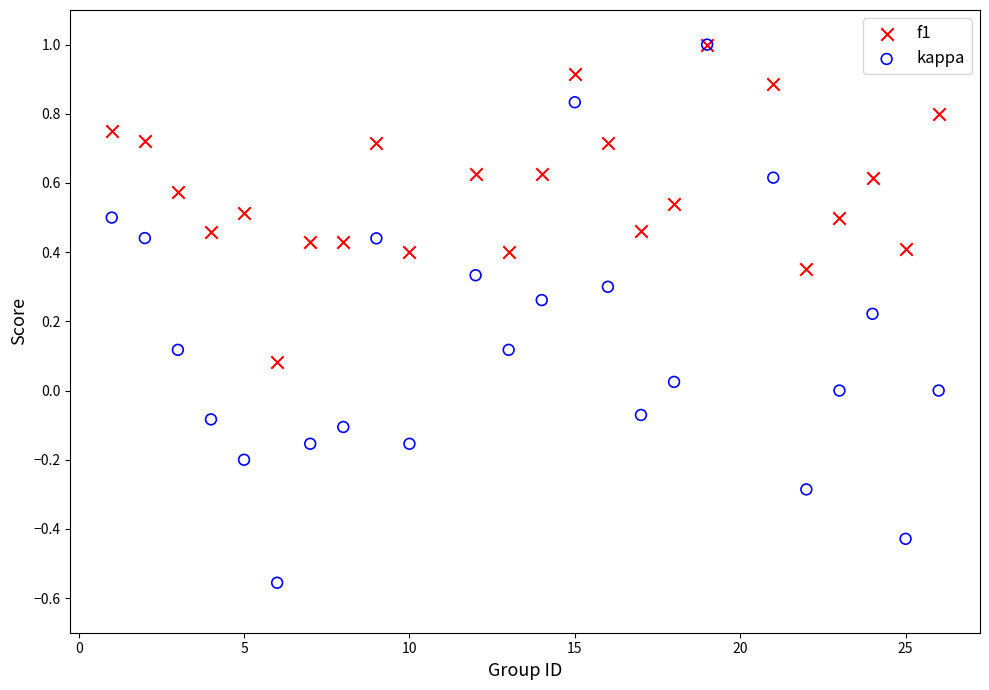

Which series has the largest Y range (max minus min)?

kappa